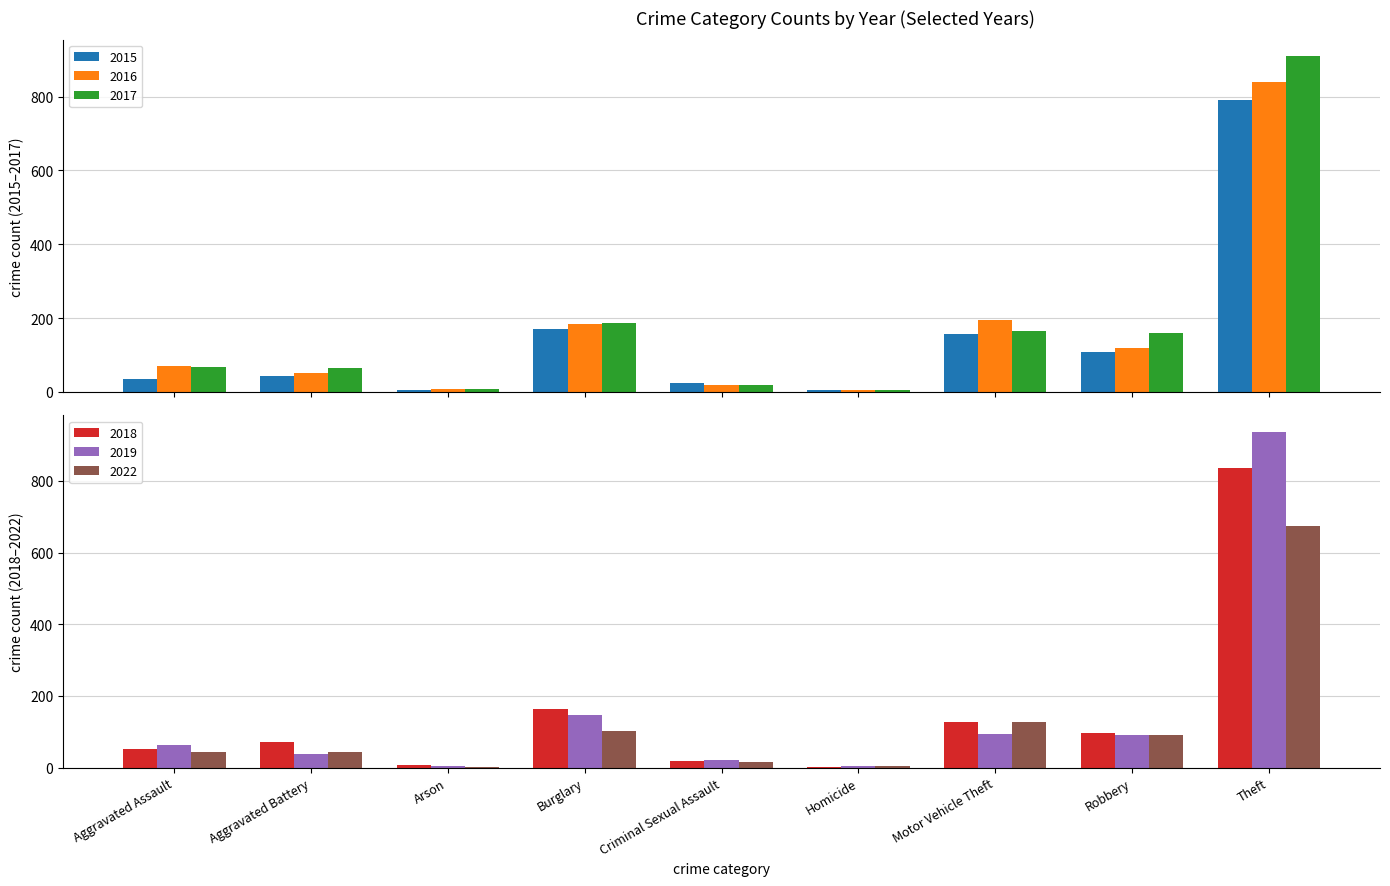

Which series has the widest spread of values?

2019